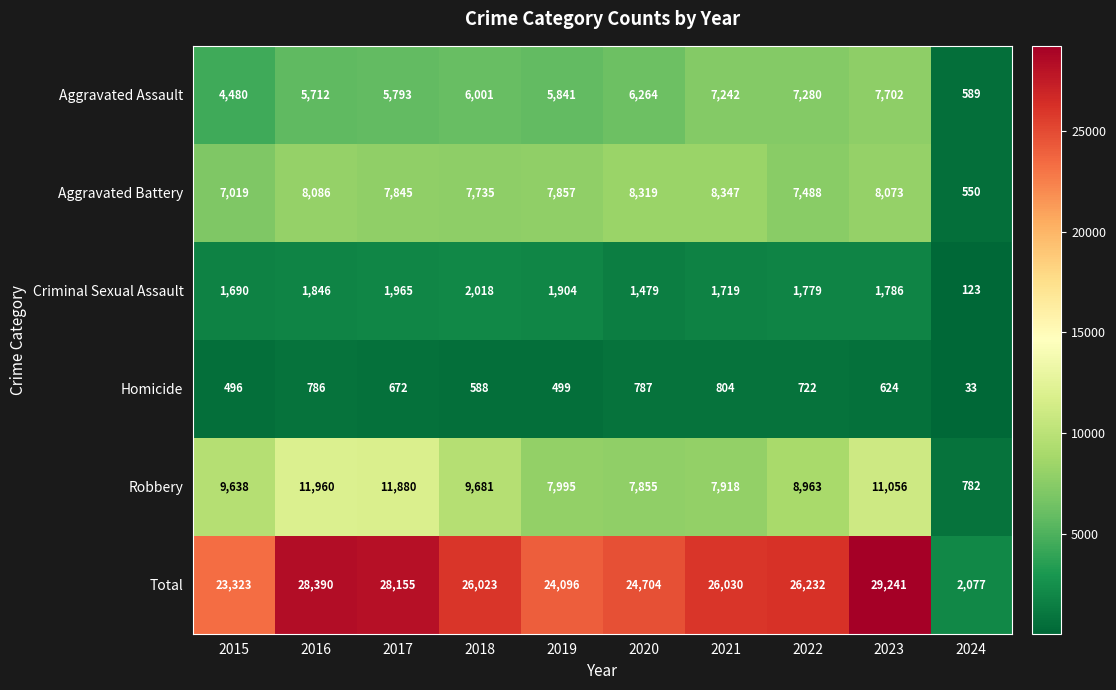

What is the highest value of the Homicide series?

804